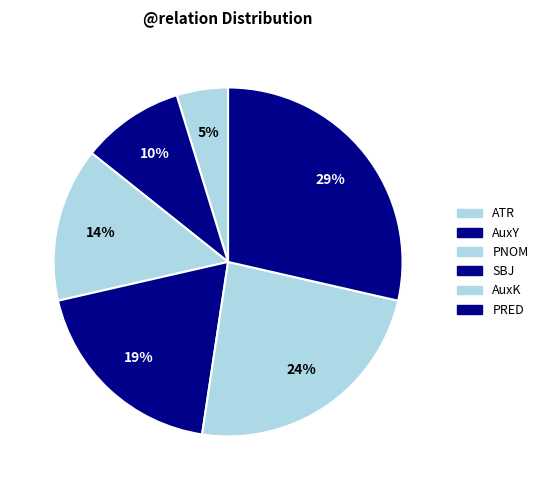

What is the largest slice in the pie chart?

PRED